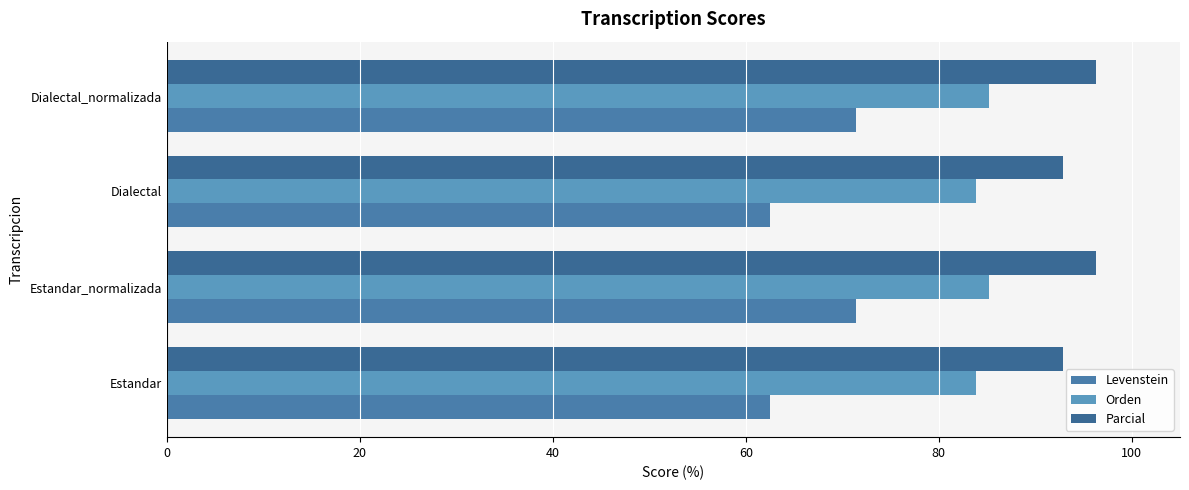

How many distinct data groups are displayed?

3